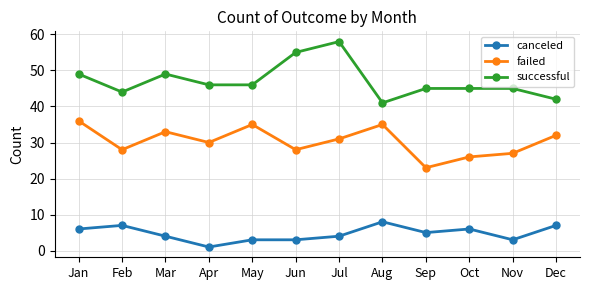

What is the difference between the highest and lowest values at Apr?

45